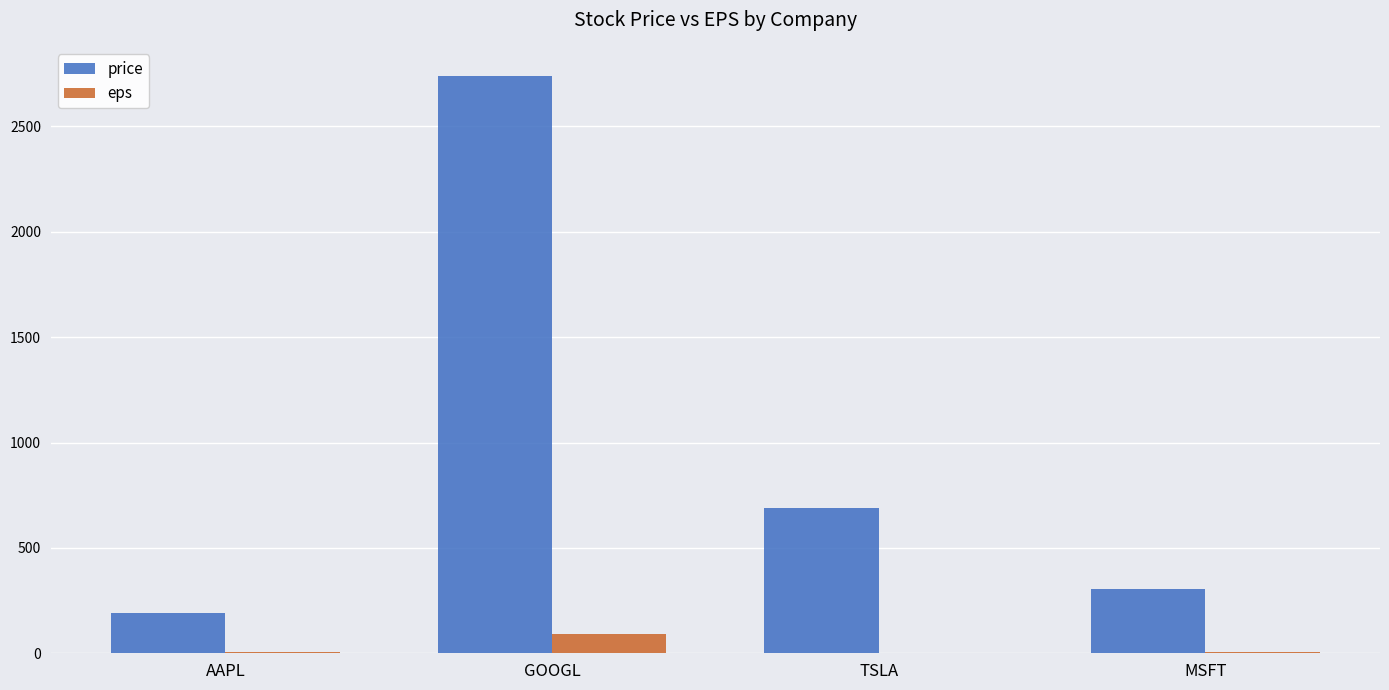

The eps series shows 5.1 at AAPL. True or false?

True